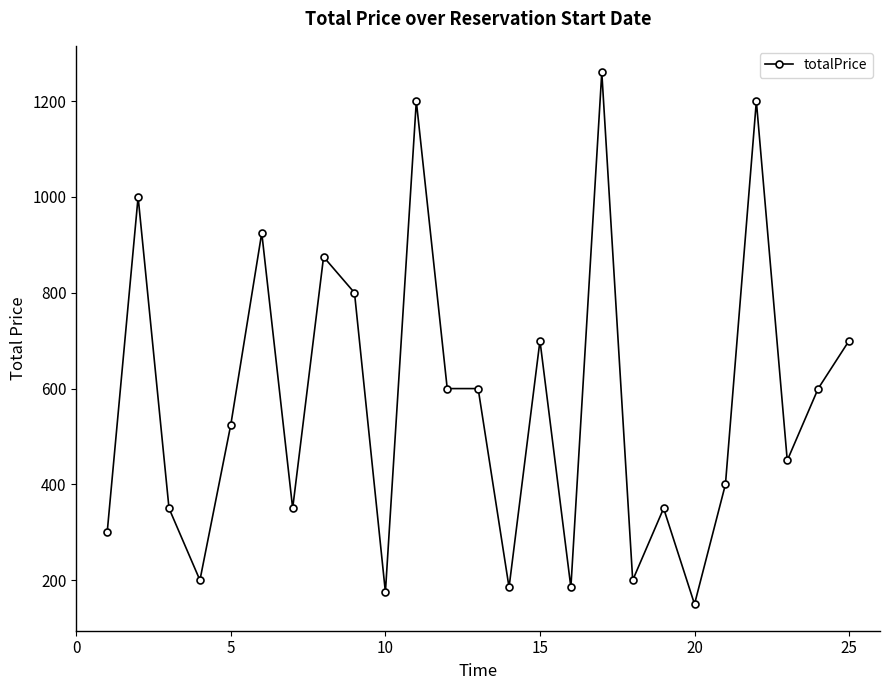

What is the difference between the second highest and second lowest values?

1025.0